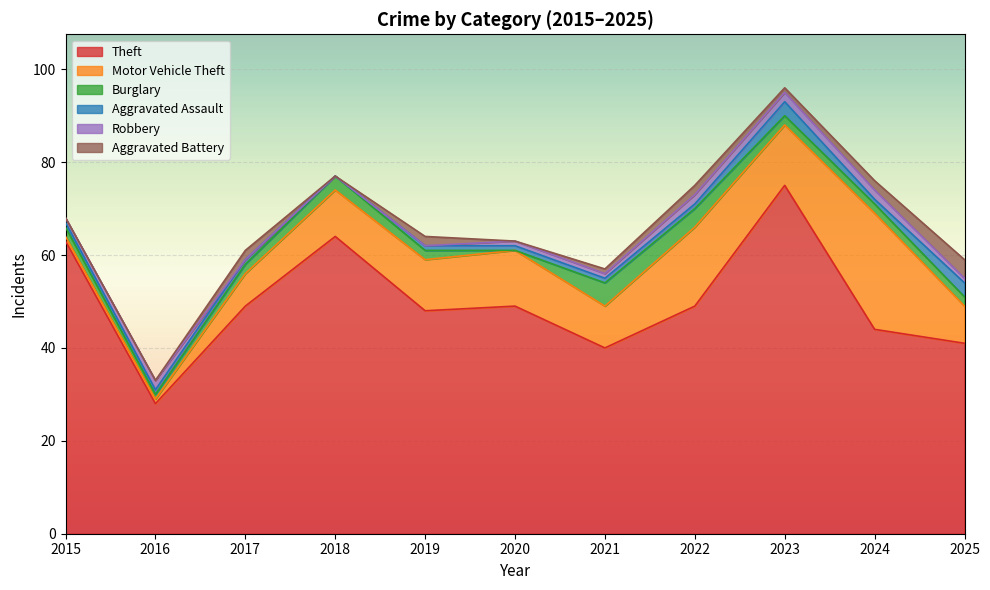

What is the difference between the Theft values at 2023 and 2022?

26